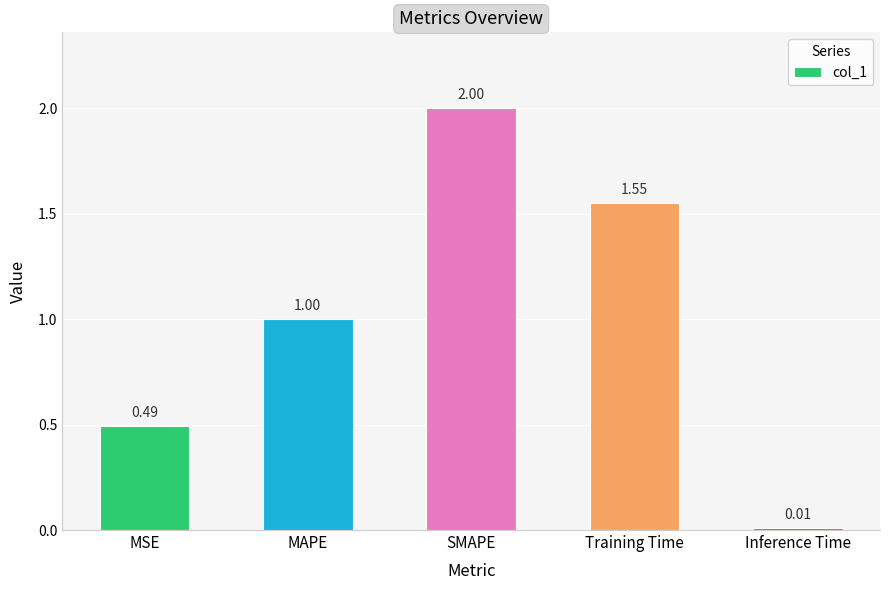

Which category has the highest value across all series?

SMAPE